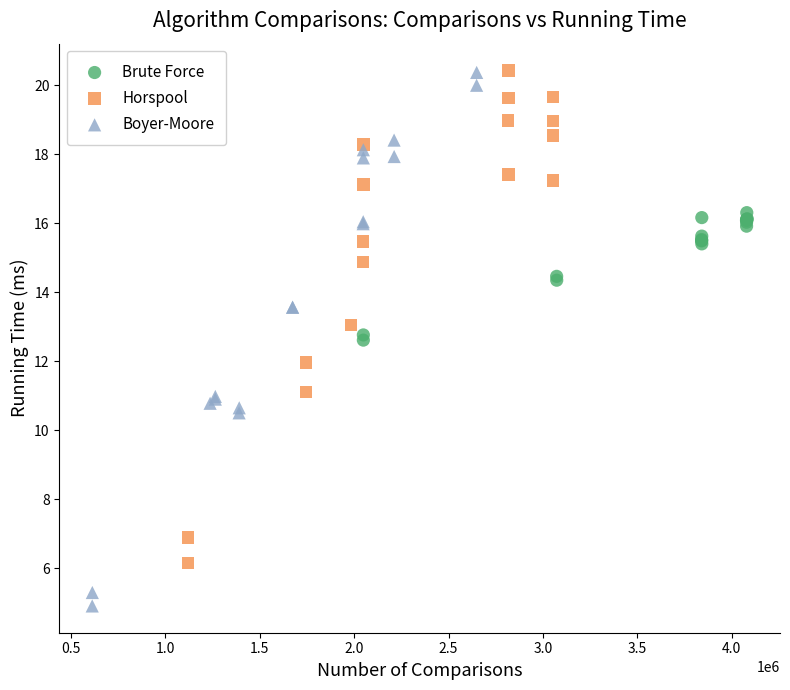

Which series reaches the minimum Y coordinate?

Boyer-Moore